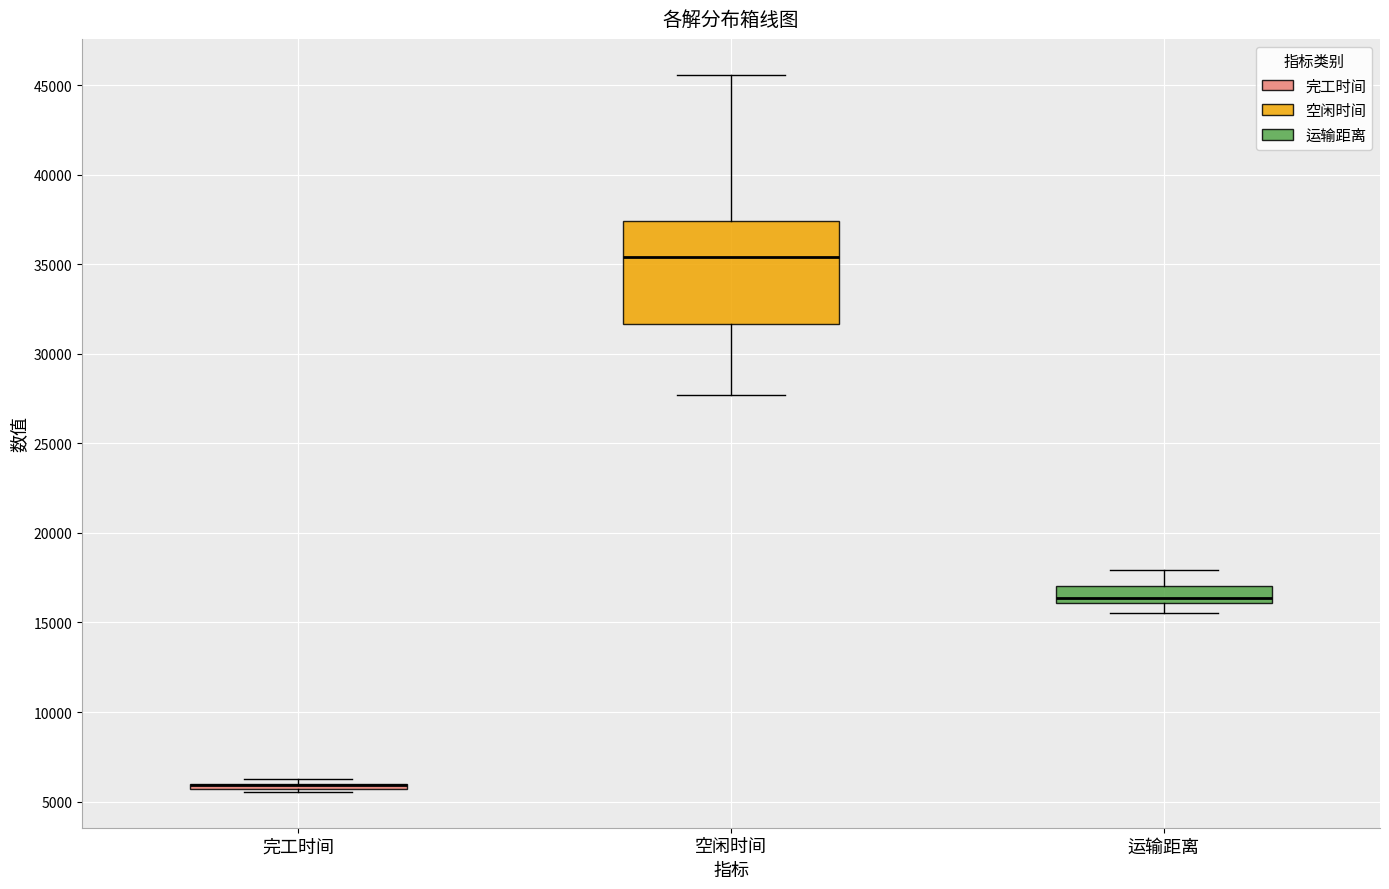

Comparing the boxes themselves (not the whiskers), which one is the tallest?

空闲时间